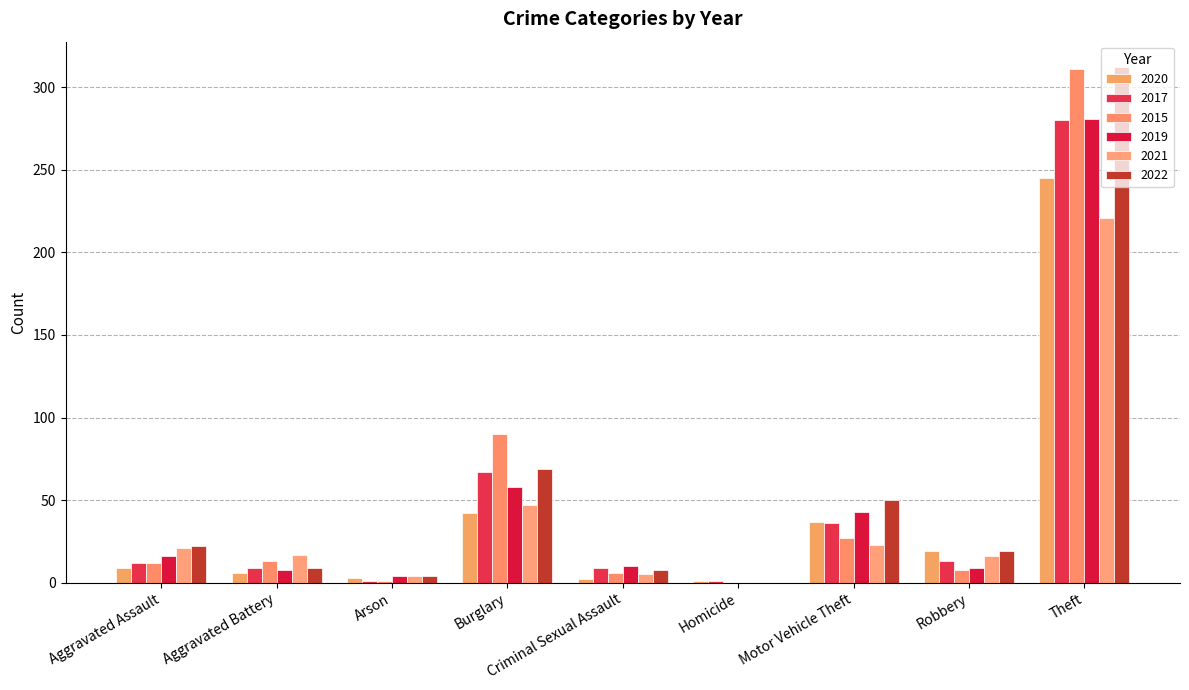

The 2021 series shows 4 at Arson. True or false?

True